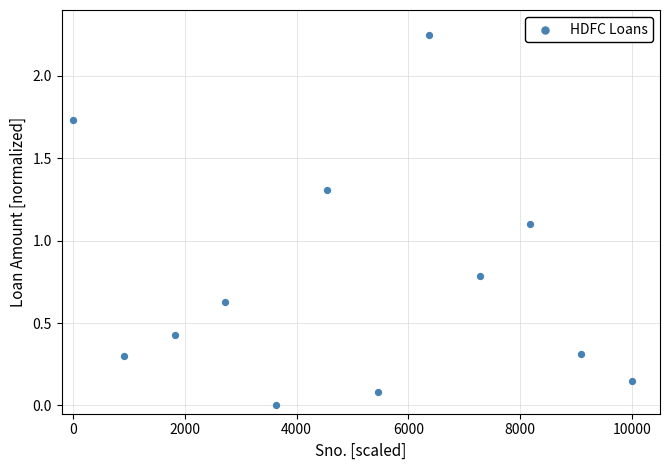

What Y value in the scatter plot is closest to 1?

1.1